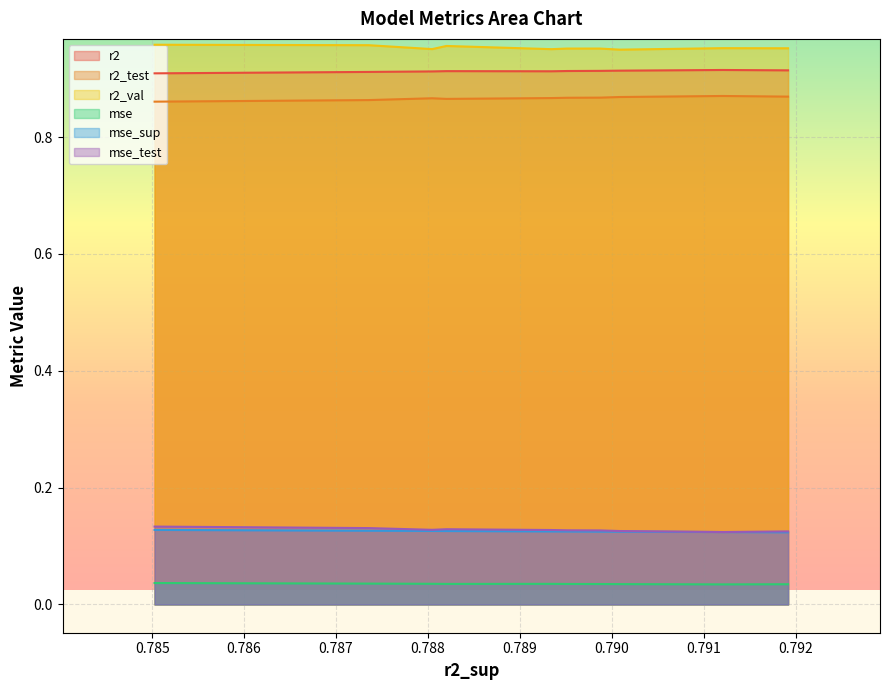

True or false: r2_test and mse intersect in this chart.

False